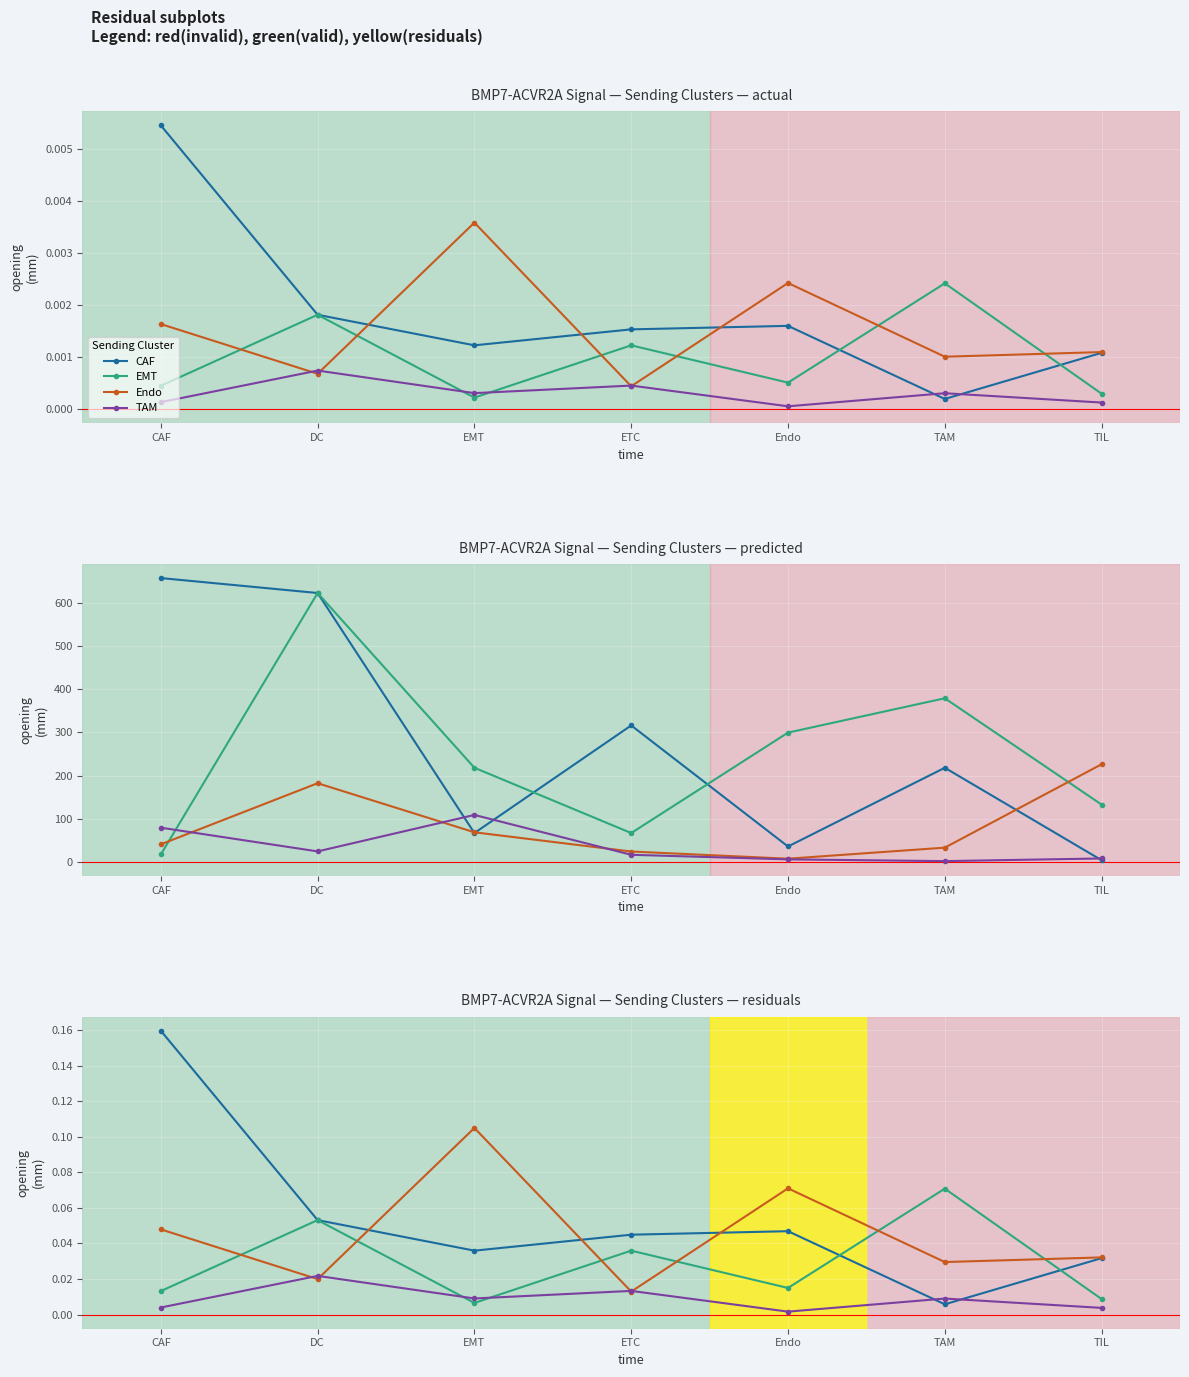

How many data points does each series have?

7